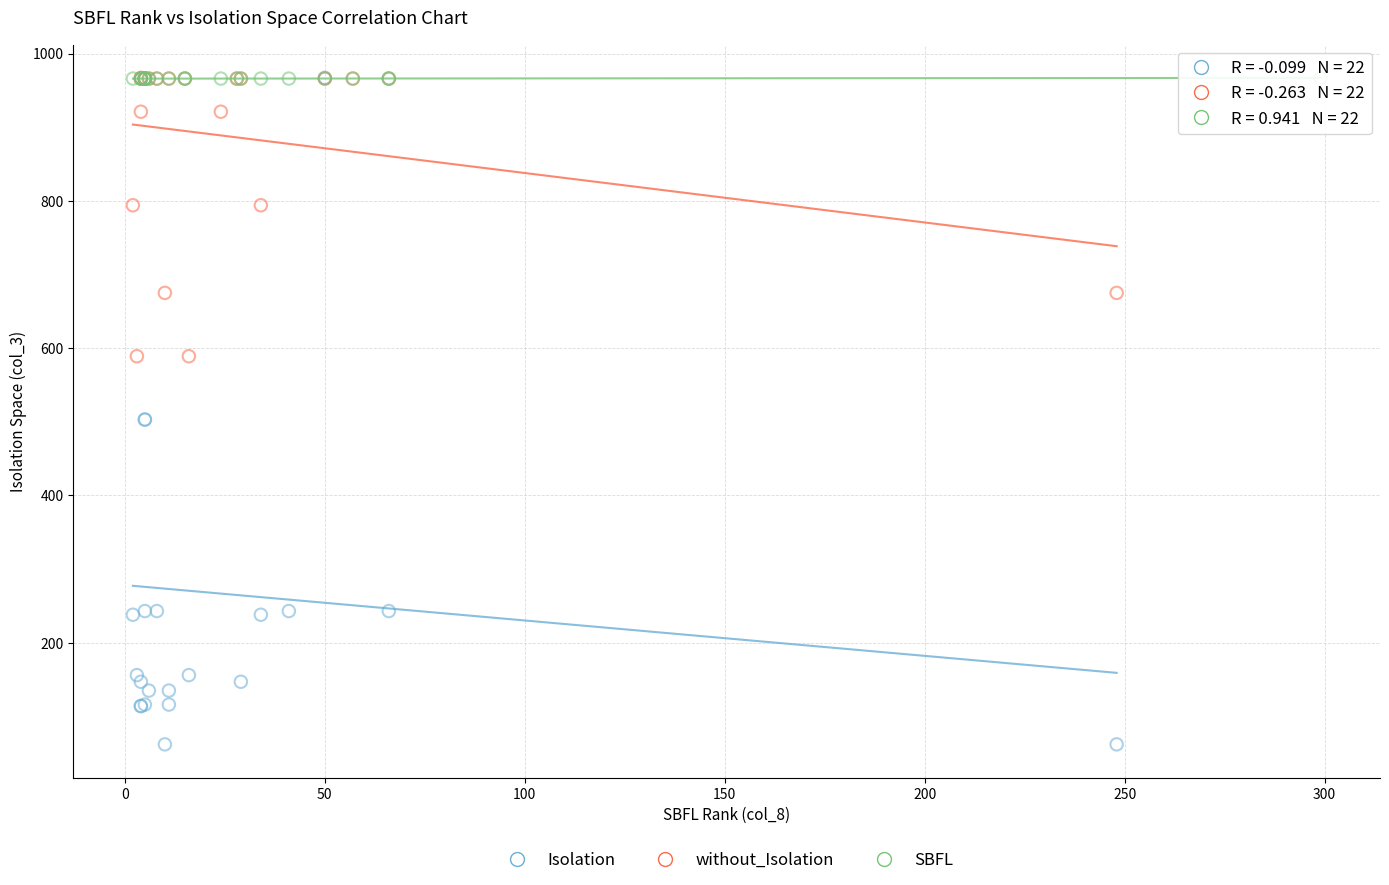

Which series has the largest Y range (max minus min)?

Isolation